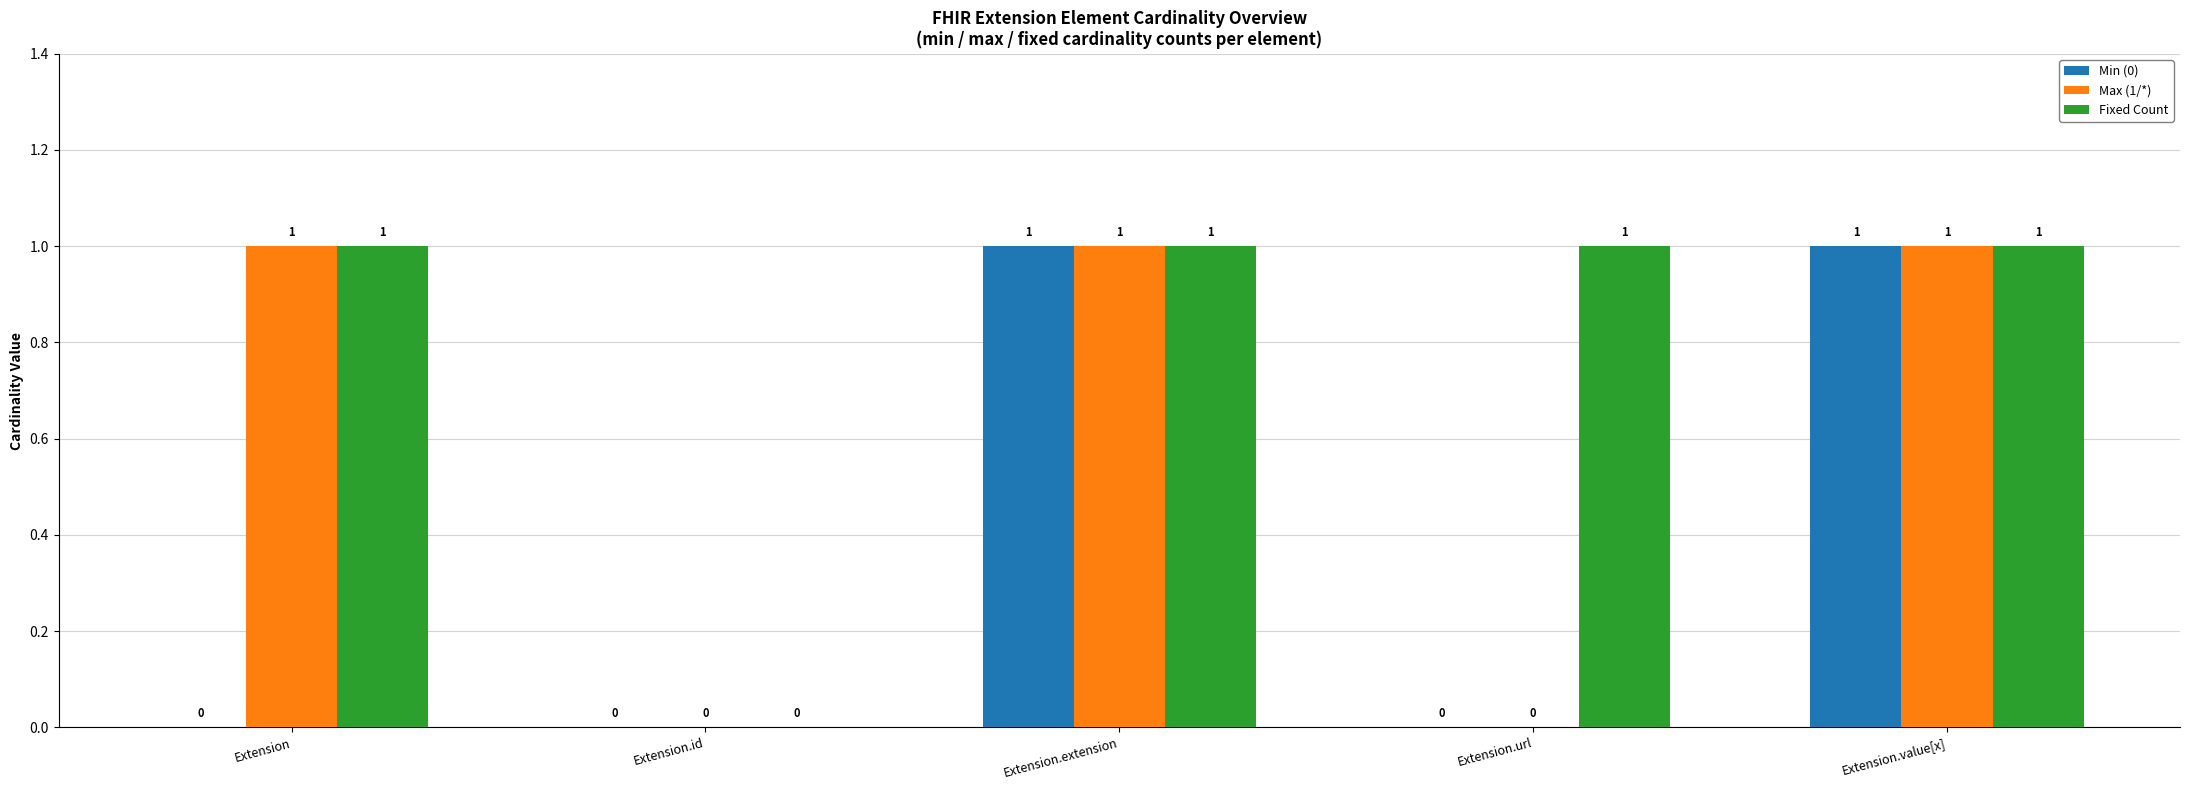

Reading right to left, what are all the values shown in this chart?

Min (0): Extension.value[x]=1	Extension.url=0	Extension.extension=1	Extension.id=0	Extension=0
Max (1/*): Extension.value[x]=1	Extension.url=0	Extension.extension=1	Extension.id=0	Extension=1
Fixed Count: Extension.value[x]=1	Extension.url=1	Extension.extension=1	Extension.id=0	Extension=1